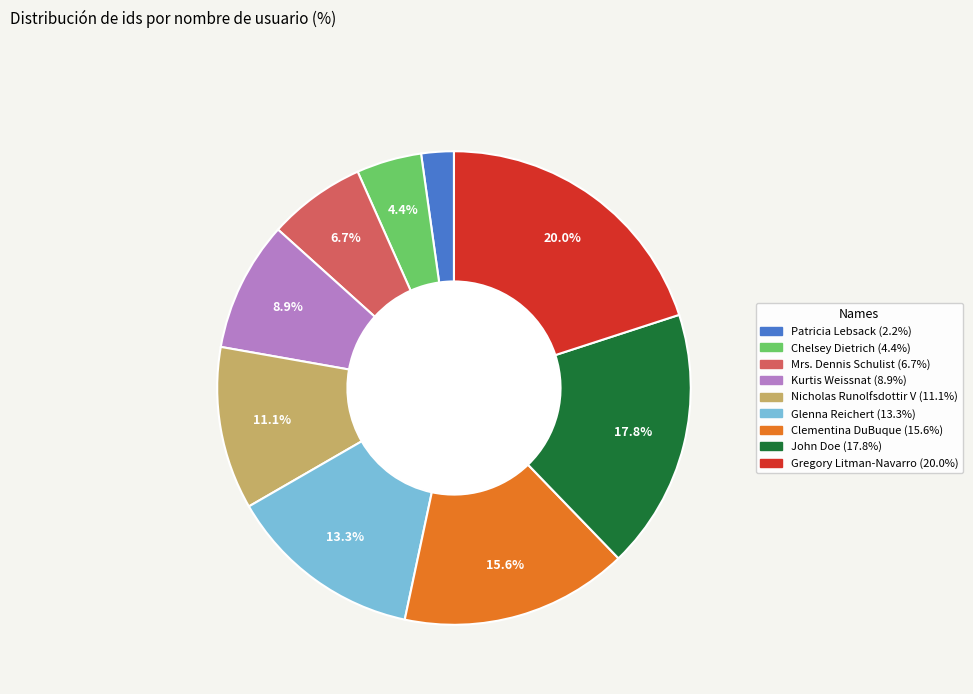

Does Chelsey Dietrich represent more than half of the total?

No